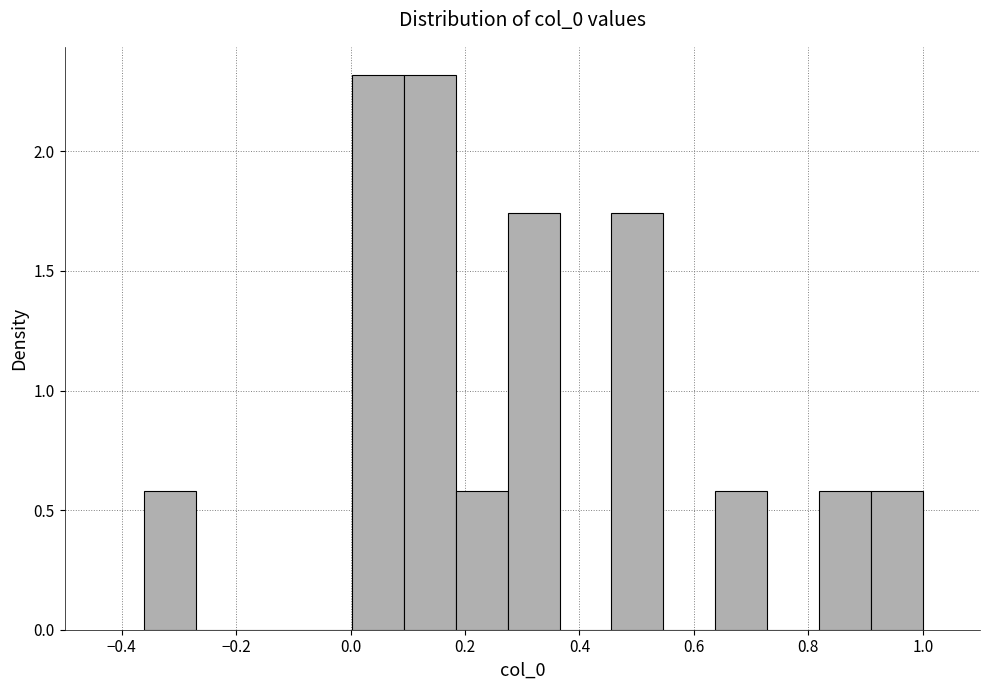

Reading left to right, list every bar in this chart as the range it spans on the x-axis followed by its height. Neither the bar edges nor the heights are printed on the chart, so give them approximately, as read against the axes.

-0.36 to -0.26: 0.60
-0.26 to -0.18: 0
-0.18 to -0.08: 0
-0.08 to 0.00: 0
0.00 to 0.10: 2.30
0.10 to 0.18: 2.30
0.18 to 0.28: 0.60
0.28 to 0.36: 1.75
0.36 to 0.46: 0
0.46 to 0.54: 1.75
0.54 to 0.64: 0
0.64 to 0.72: 0.60
0.72 to 0.82: 0
0.82 to 0.90: 0.60
0.90 to 1.00: 0.60